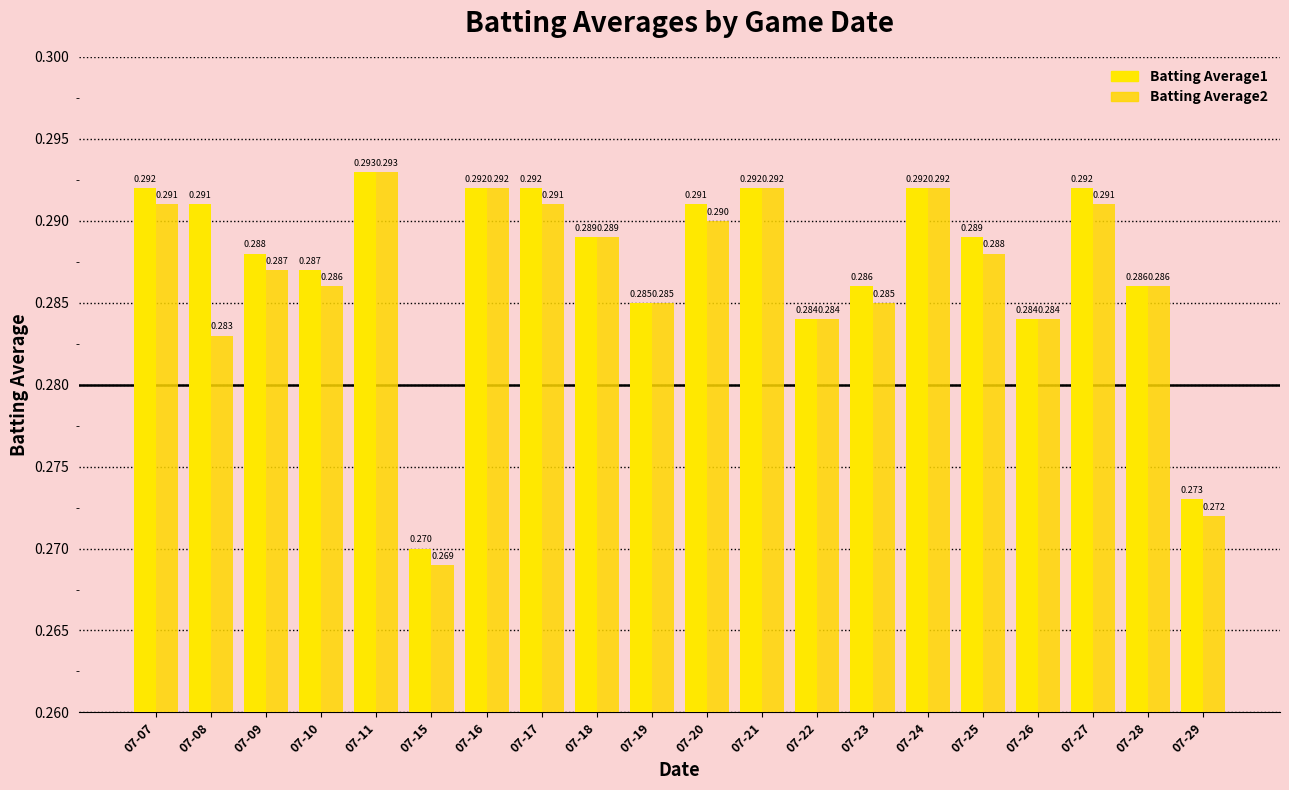

Which series changed the most between 07-21 and 07-22?

Batting Average1